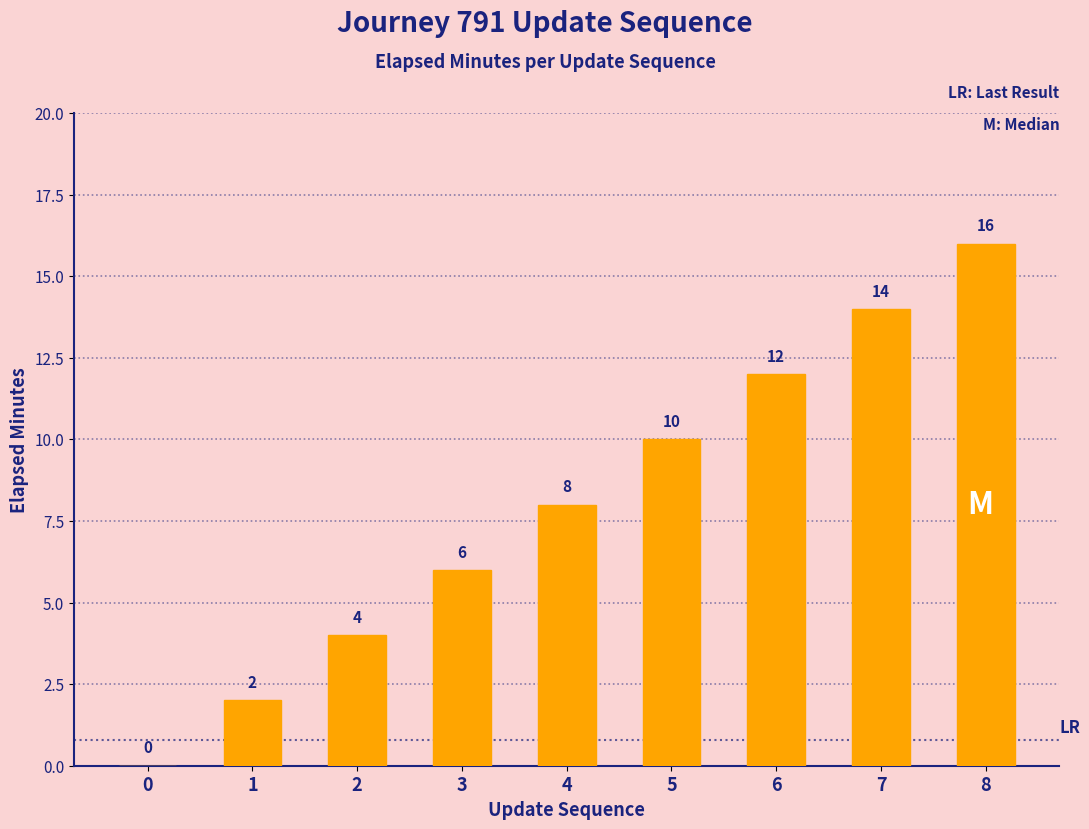

Where is the data nearest to the value 8?

4